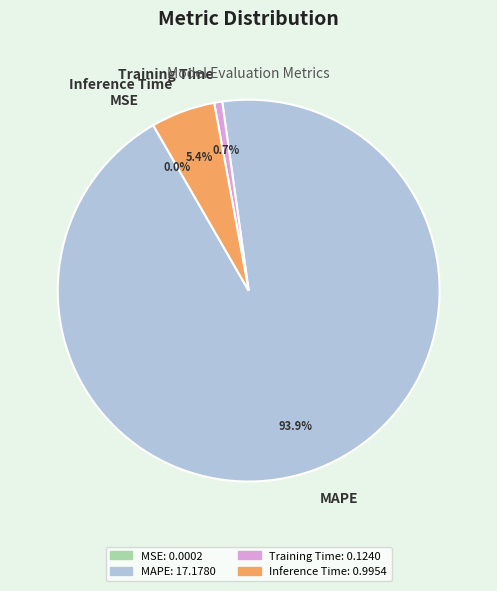

The MAPE slice represents 94% of the pie. True or false?

True